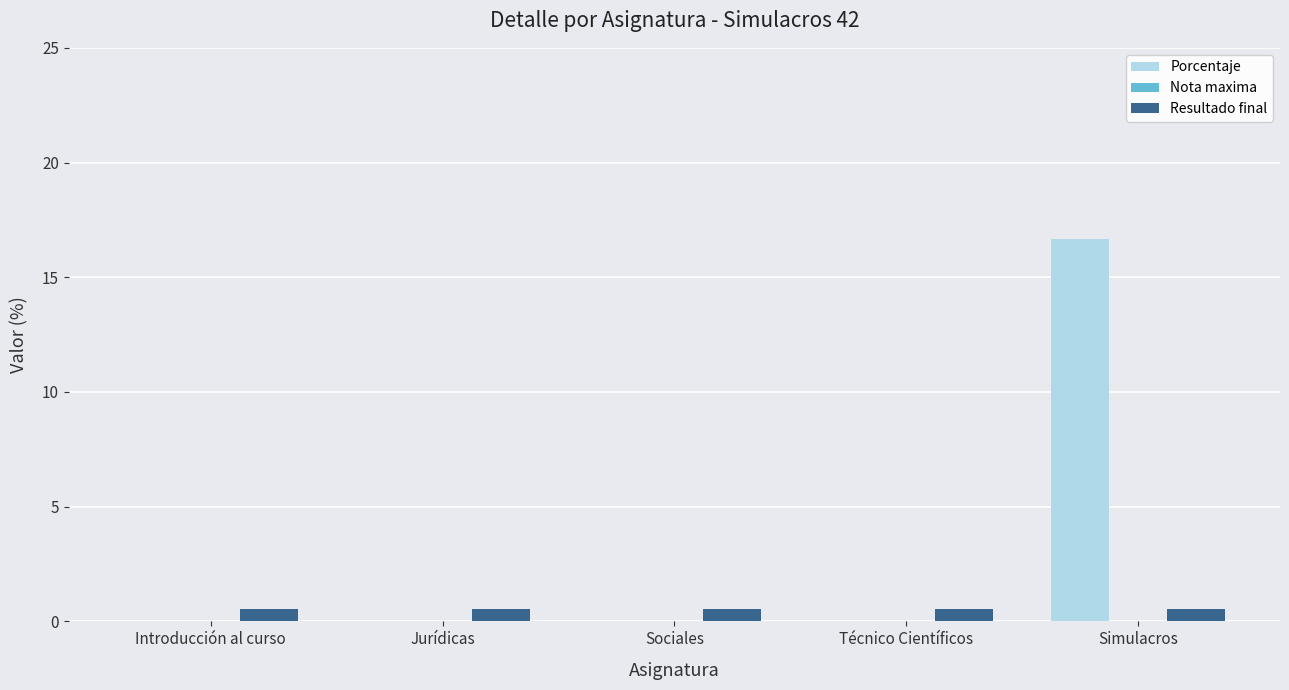

What is the highest value of the Porcentaje series?

16.7